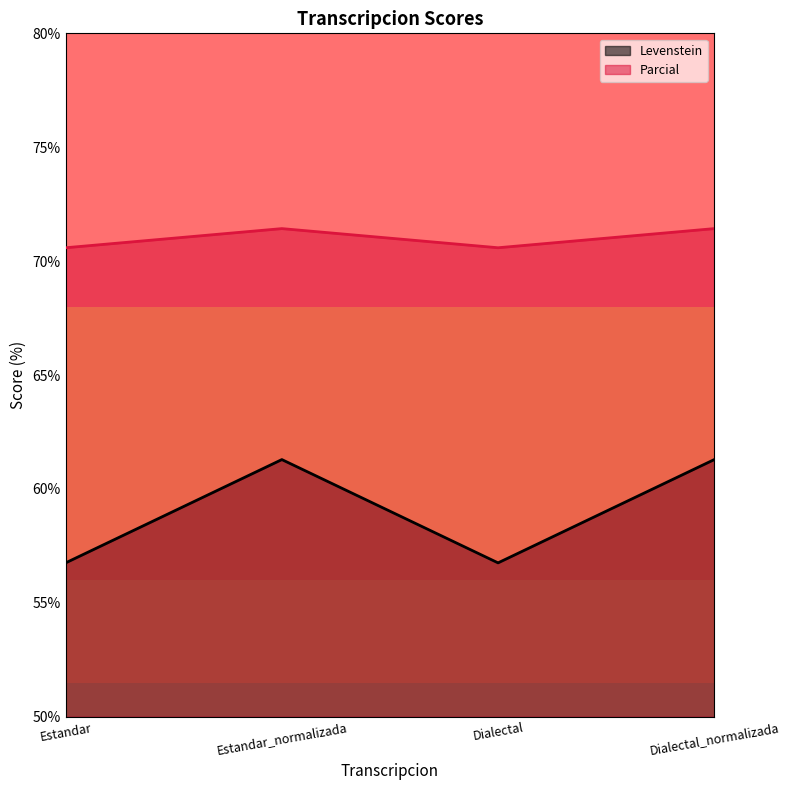

What is the label of the 3rd point from the left?

Dialectal